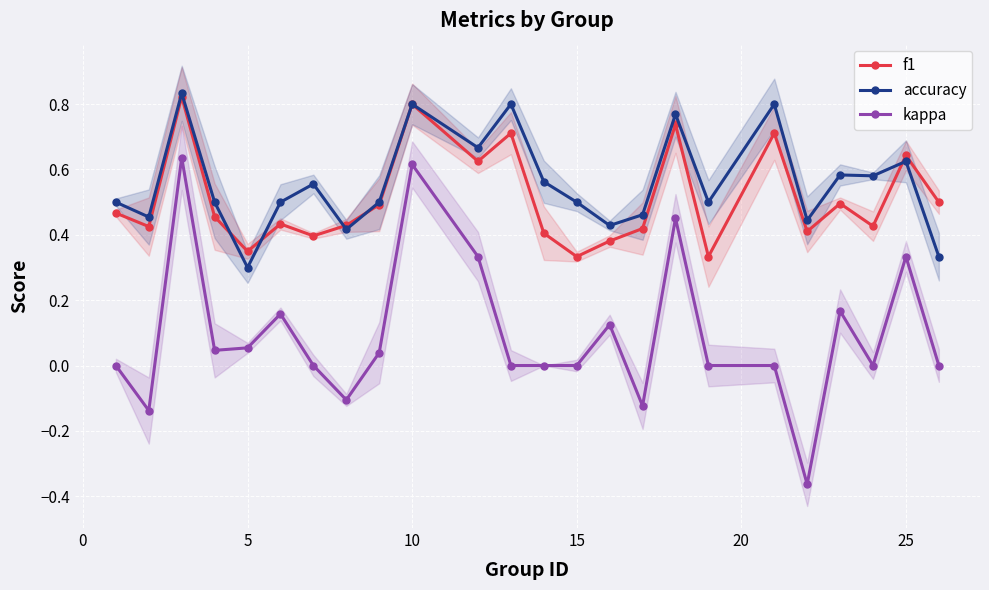

What is the highest value of the kappa series?

0.6